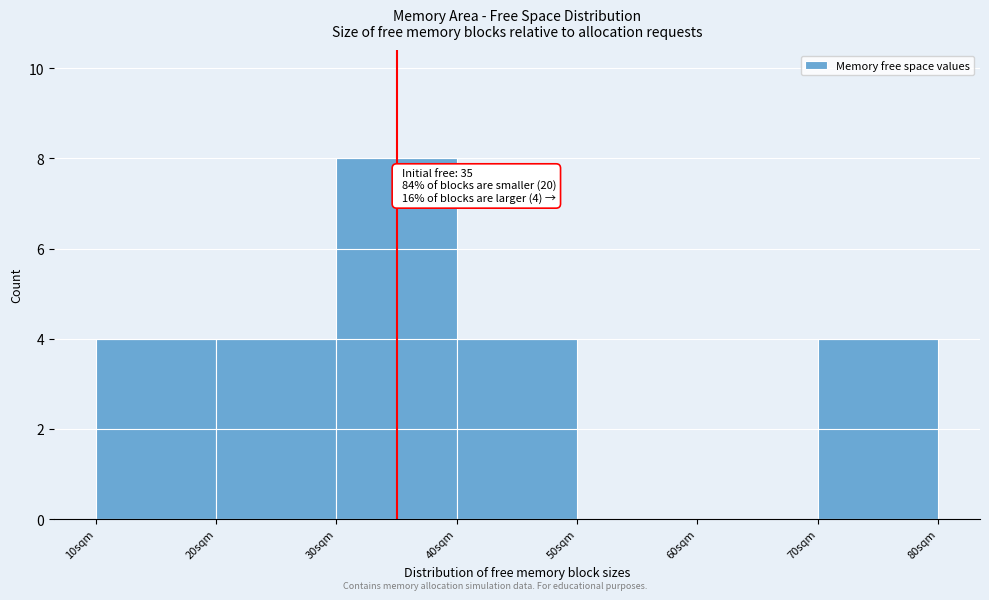

Over which range of the x-axis is the bar tallest?

30 to 40